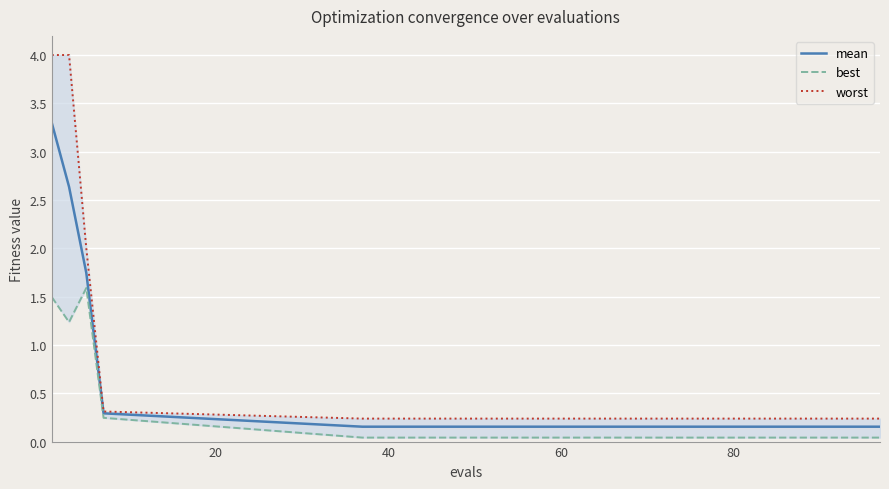

Which series has the widest spread of values?

worst